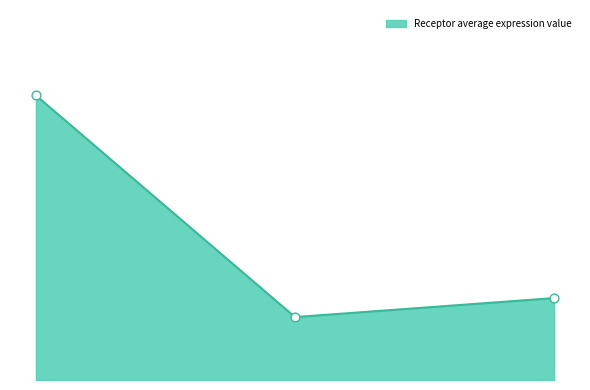

Is this an area chart (filled region under the line)?

Yes